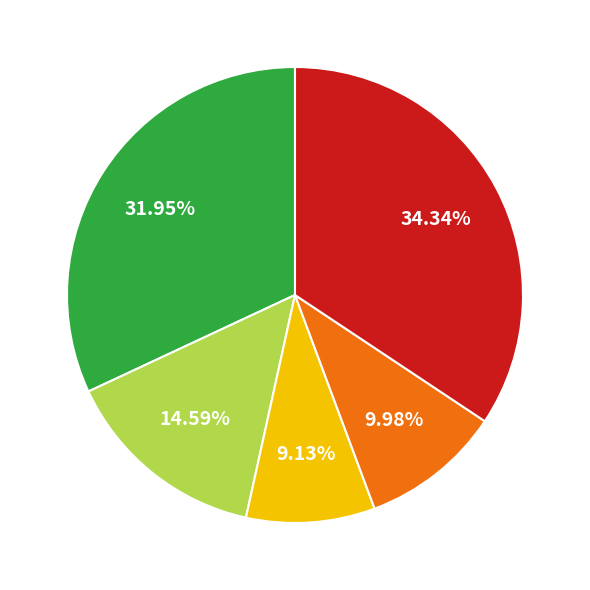

Is there any slice that represents more than half of the pie?

No